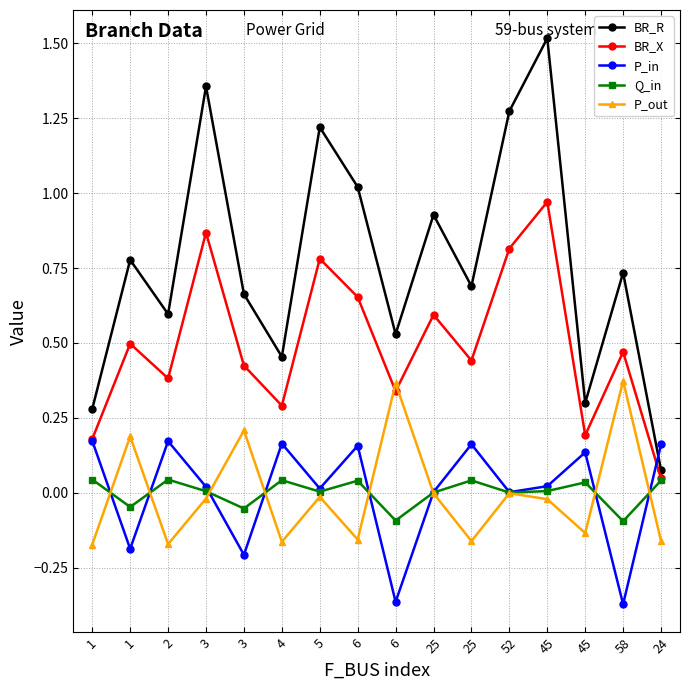

What is the difference between the BR_X values at 6 and 45?

0.5